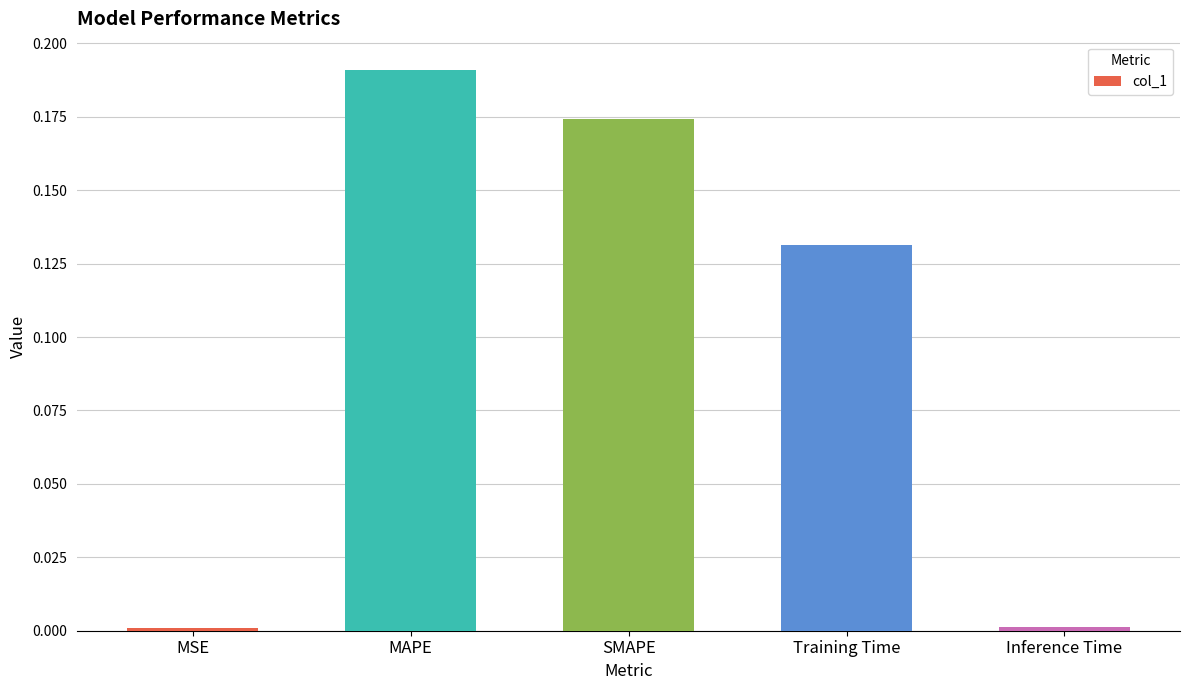

The value at Inference Time is 0.0. True or false?

True